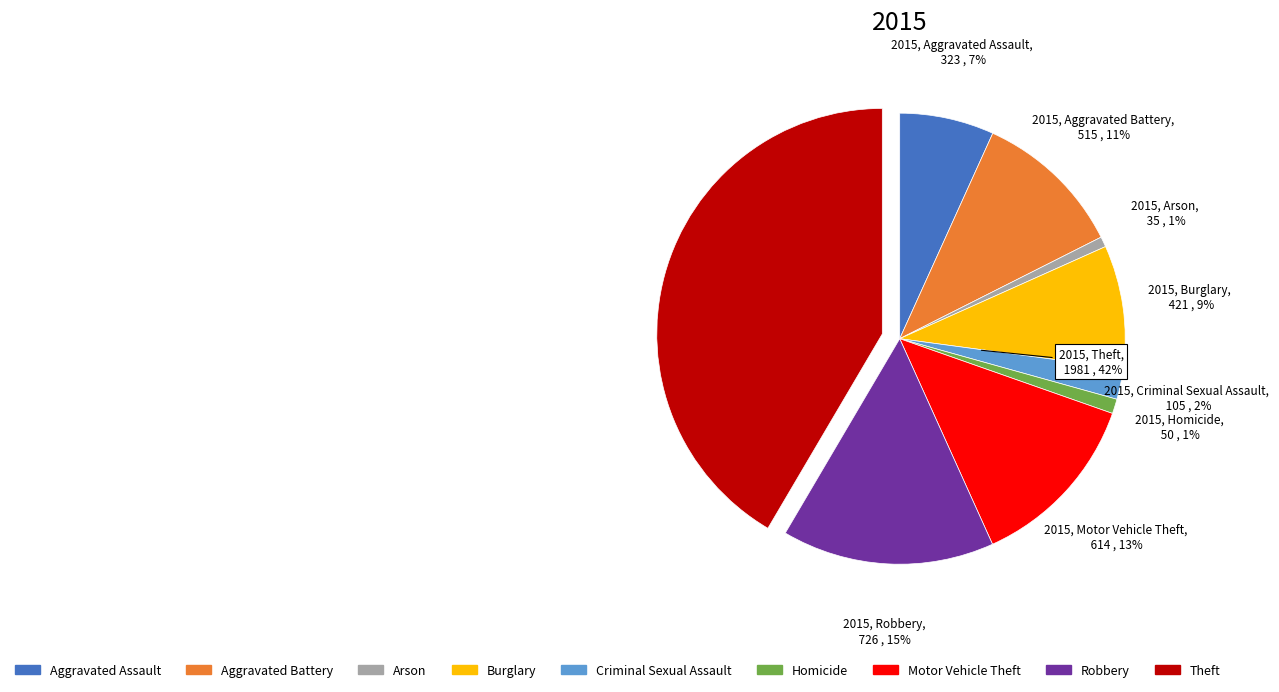

To the nearest percent, what is the difference between the largest and smallest slice percentages?

41%